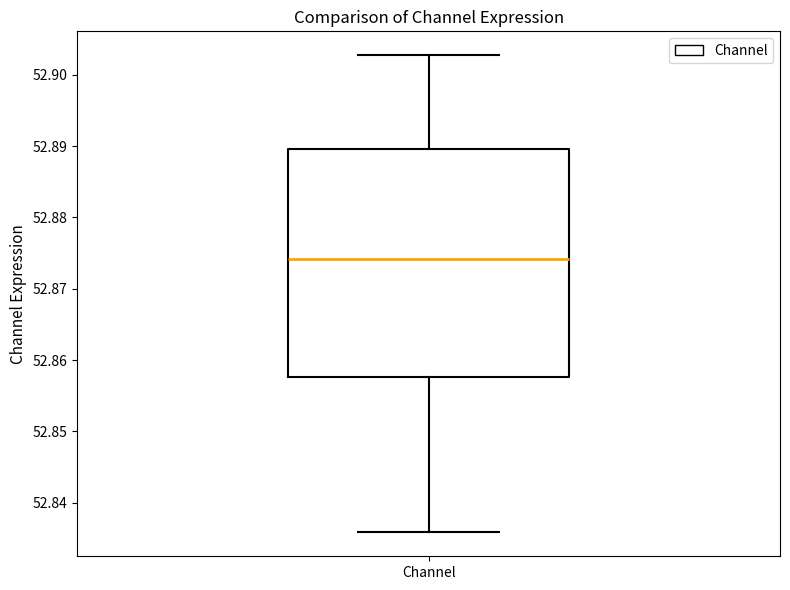

Read this box plot against the y-axis: the position of the median line, the range covered by the box, and the ends of both whiskers. The values are not printed on the chart, so give them approximately, as read against the axis.

median 52.874, box 52.858 to 52.890, whiskers 52.836 to 52.903